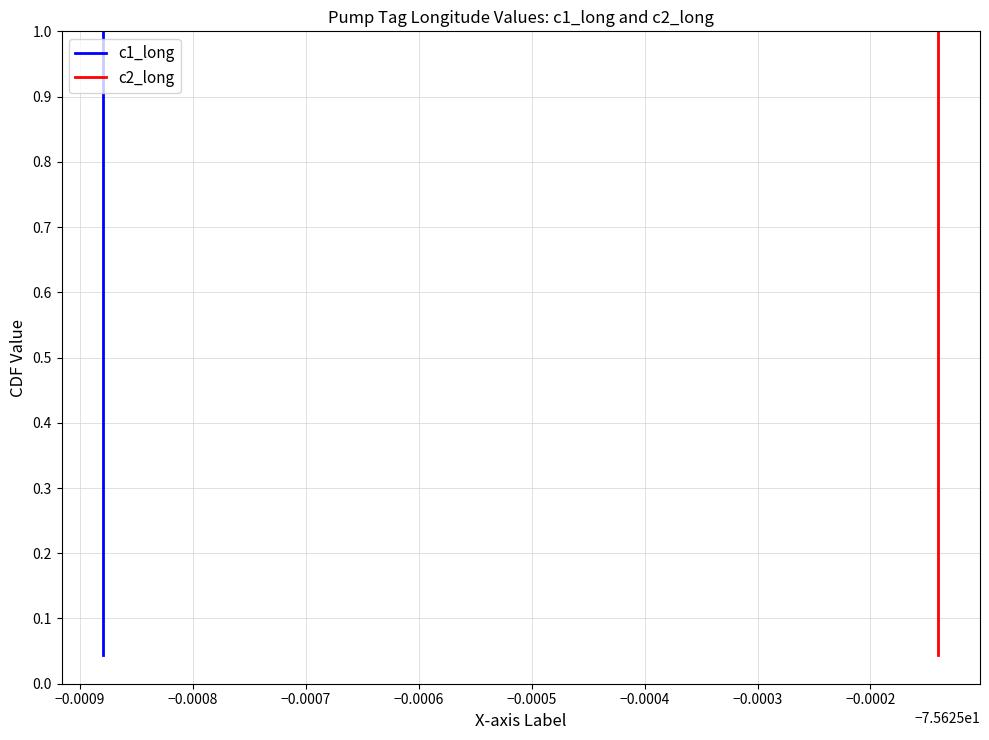

True or false: c2_long and c1_long intersect in this chart.

False